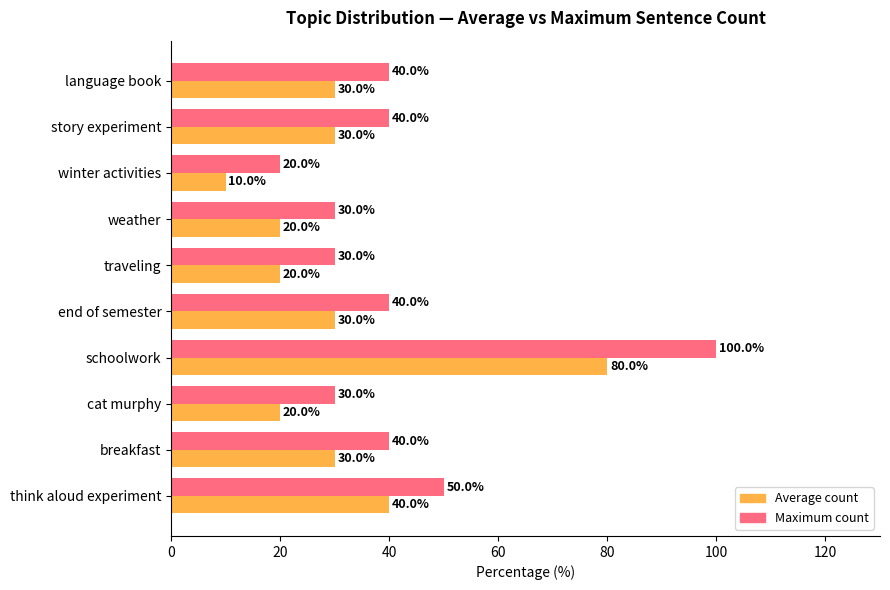

What is the approximate value of Average count at weather, to the nearest 5?

20